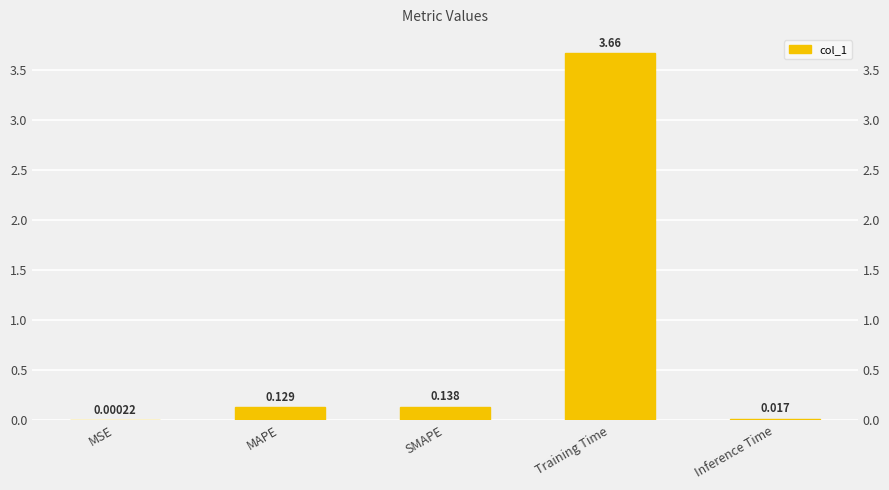

What is the greatest value displayed?

3.7